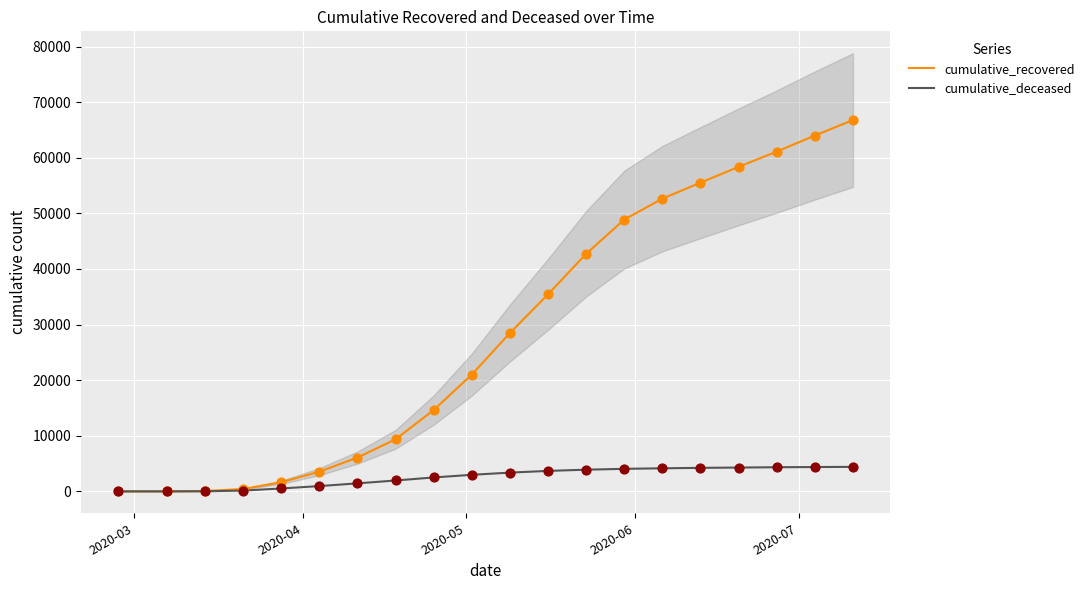

What is the highest value of the cumulative_deceased series?

4408